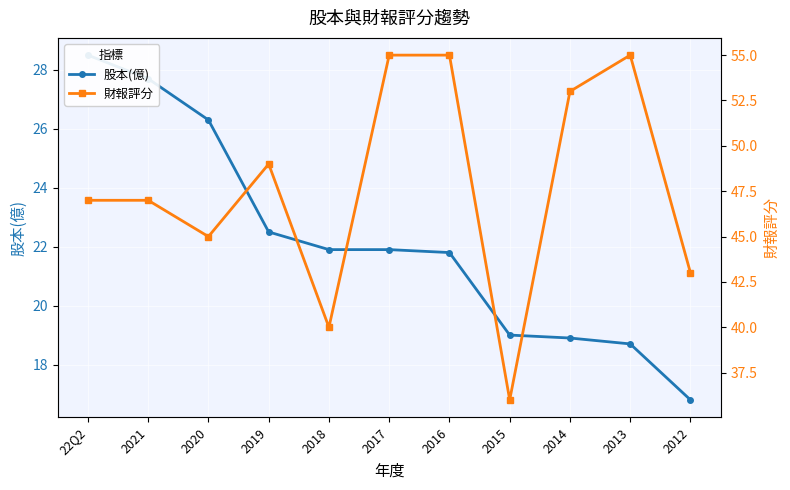

Is this an area chart (filled region under the line)?

No